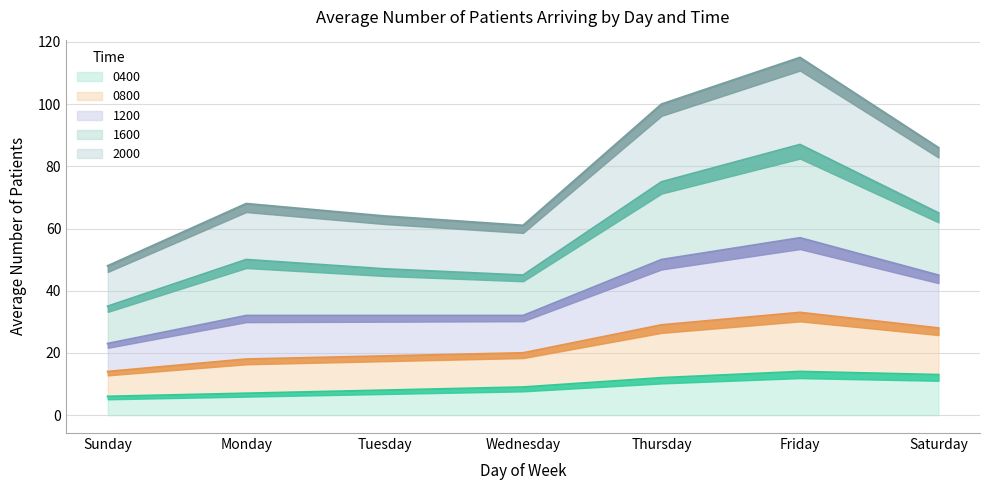

Which has a higher value, Monday or Sunday?

Monday